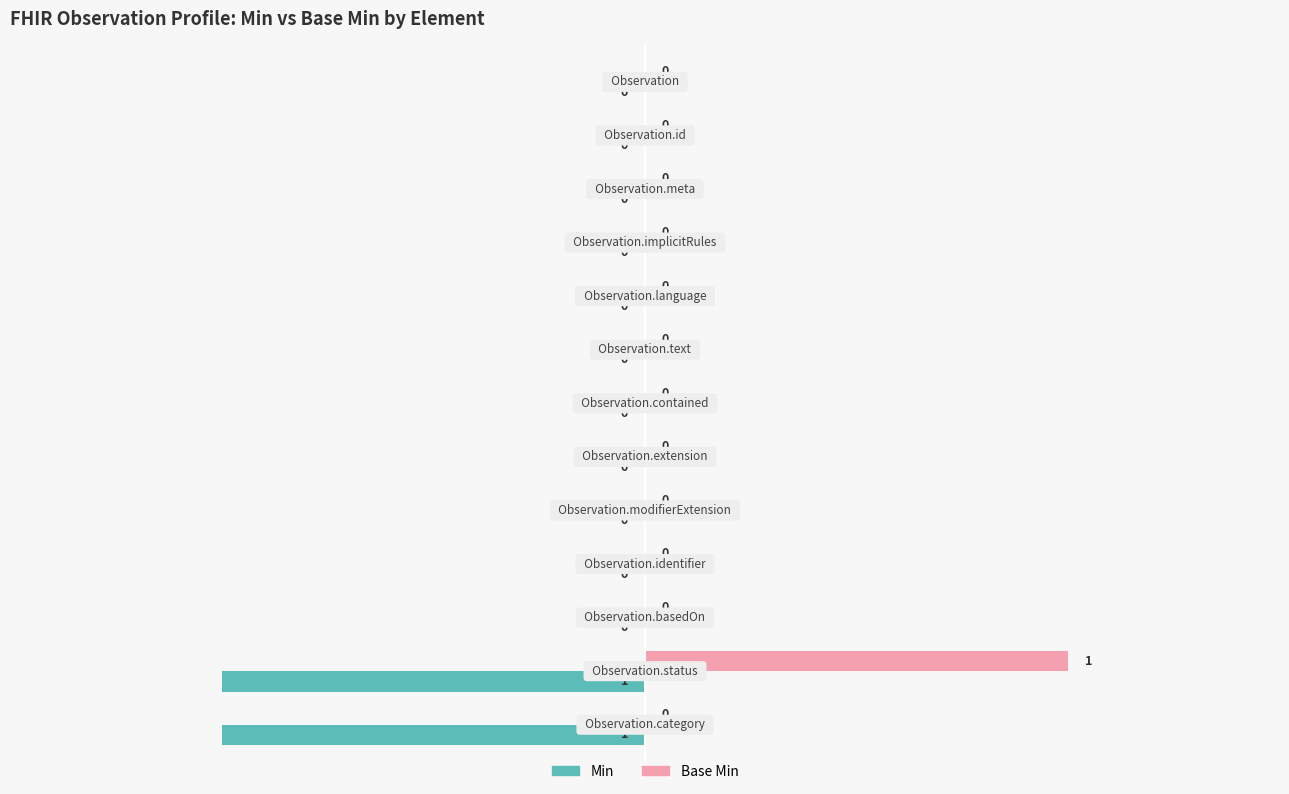

Which series has the largest total across all categories?

Base Min